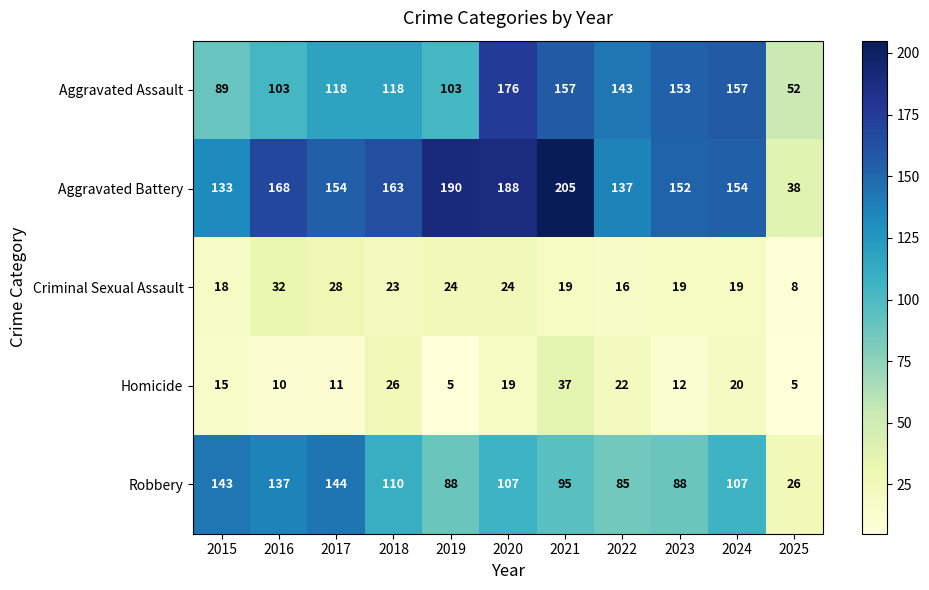

The value of Homicide at 2019 is 5. True or false?

True